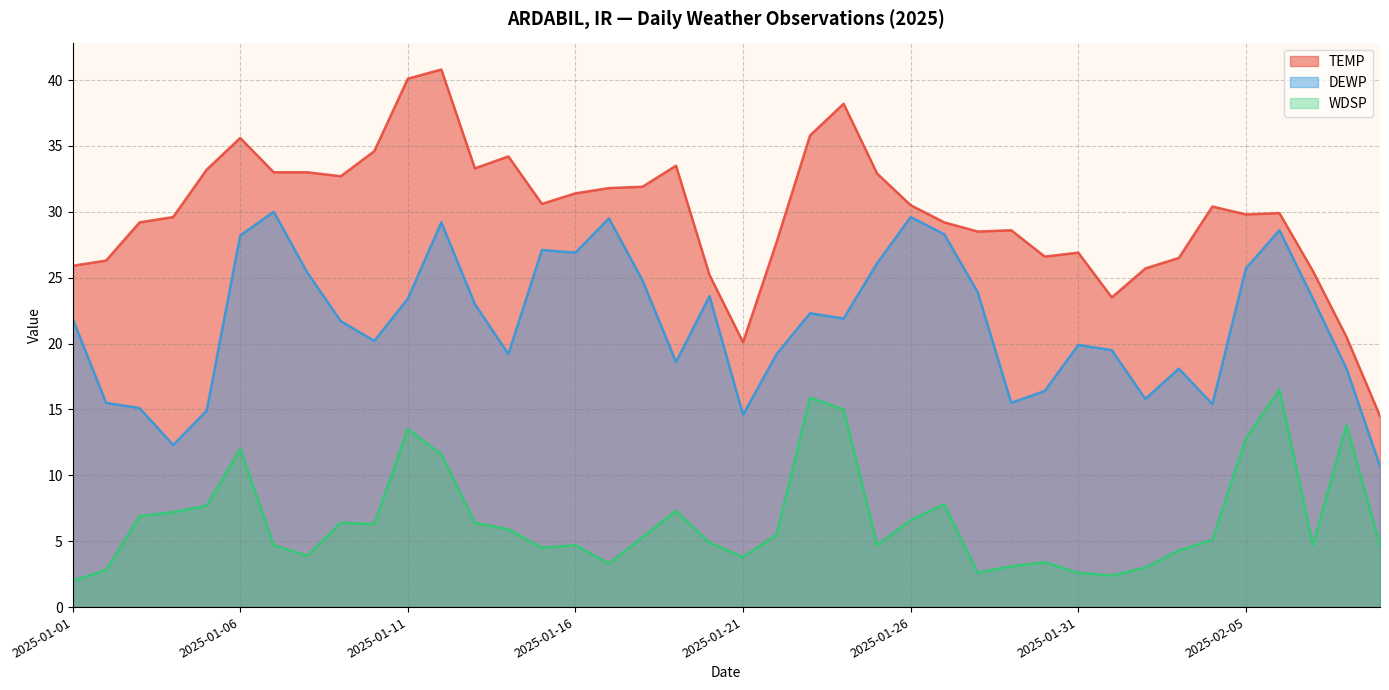

Reading left to right, list all the values displayed in this chart.

TEMP: 25.9	26.3	29.2	29.6	33.2	35.6	33.0	33.0	32.7	34.6	40.1	40.8	33.3	34.2	30.6	31.4	31.8	31.9	33.5	25.2	20.1	27.7	35.8	38.2	32.9	30.5	29.2	28.5	28.6	26.6	26.9	23.5	25.7	26.5	30.4	29.8	29.9	25.5	20.5	14.5
DEWP: 21.9	15.5	15.1	12.3	14.9	28.2	30.0	25.4	21.7	20.2	23.4	29.2	23.0	19.2	27.1	26.9	29.5	24.8	18.6	23.6	14.6	19.2	22.3	21.9	26.1	29.6	28.3	23.9	15.5	16.4	19.9	19.5	15.8	18.1	15.4	25.7	28.6	23.4	18.1	10.7
WDSP: 2.0	2.8	6.9	7.2	7.7	12.0	4.7	3.9	6.4	6.3	13.5	11.6	6.4	5.9	4.5	4.7	3.3	5.3	7.3	4.9	3.8	5.5	15.9	15.0	4.7	6.6	7.8	2.6	3.1	3.4	2.6	2.4	3.0	4.3	5.1	12.8	16.5	4.7	13.8	4.7